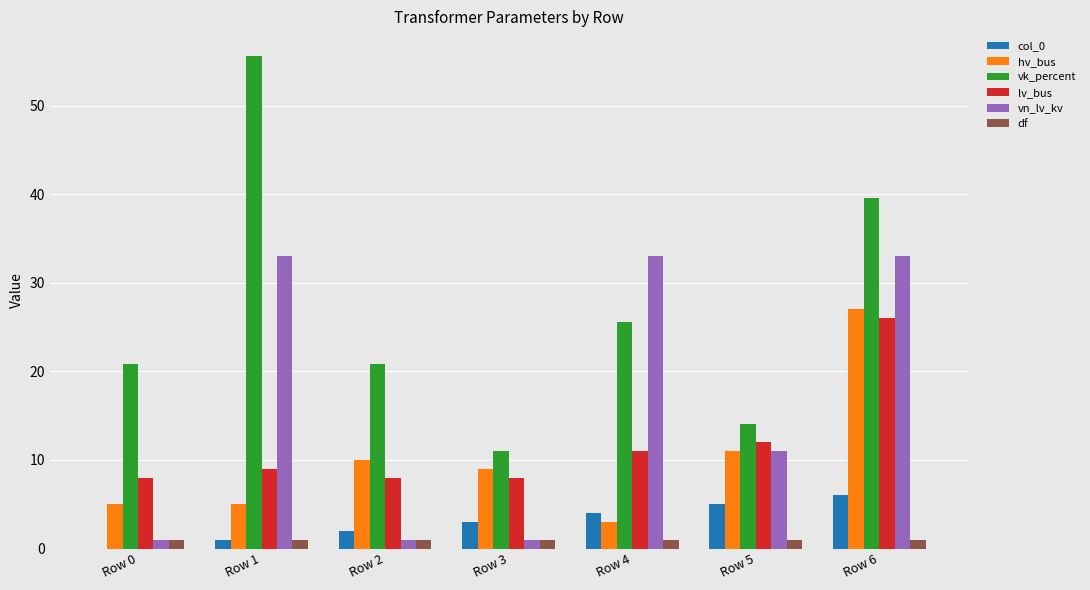

Reading left to right, transcribe all the data shown in this chart.

col_0: Row 0=0.0	Row 1=1.0	Row 2=2.0	Row 3=3.0	Row 4=4.0	Row 5=5.0	Row 6=6.0
hv_bus: Row 0=5.0	Row 1=5.0	Row 2=10.0	Row 3=9.0	Row 4=3.0	Row 5=11.0	Row 6=27.0
vk_percent: Row 0=20.8	Row 1=55.6	Row 2=20.8	Row 3=11.0	Row 4=25.6	Row 5=14.0	Row 6=39.6
lv_bus: Row 0=8.0	Row 1=9.0	Row 2=8.0	Row 3=8.0	Row 4=11.0	Row 5=12.0	Row 6=26.0
vn_lv_kv: Row 0=1.0	Row 1=33.0	Row 2=1.0	Row 3=1.0	Row 4=33.0	Row 5=11.0	Row 6=33.0
df: Row 0=1.0	Row 1=1.0	Row 2=1.0	Row 3=1.0	Row 4=1.0	Row 5=1.0	Row 6=1.0